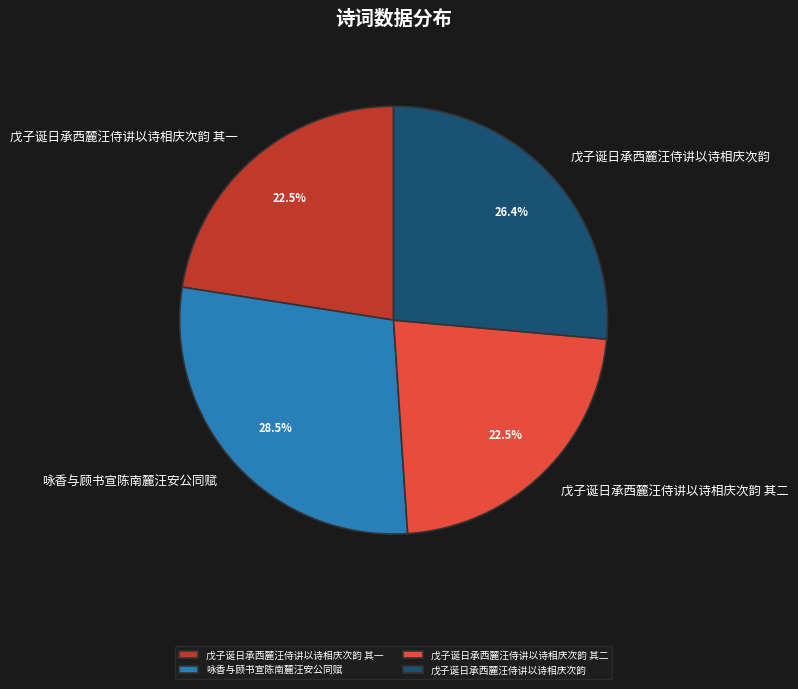

Is there any slice that represents more than half of the pie?

No